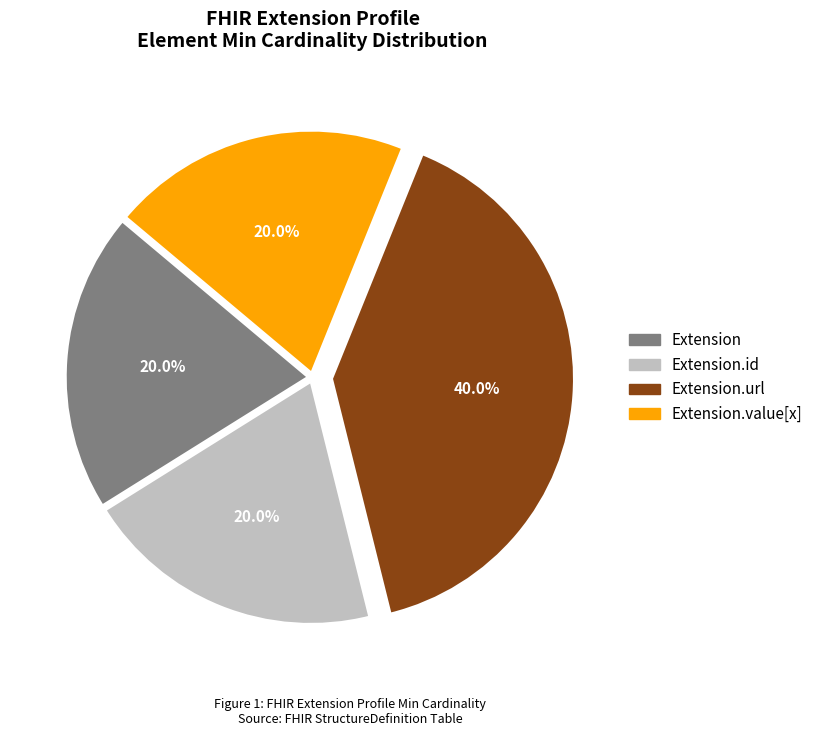

Is there a majority slice in this chart?

No